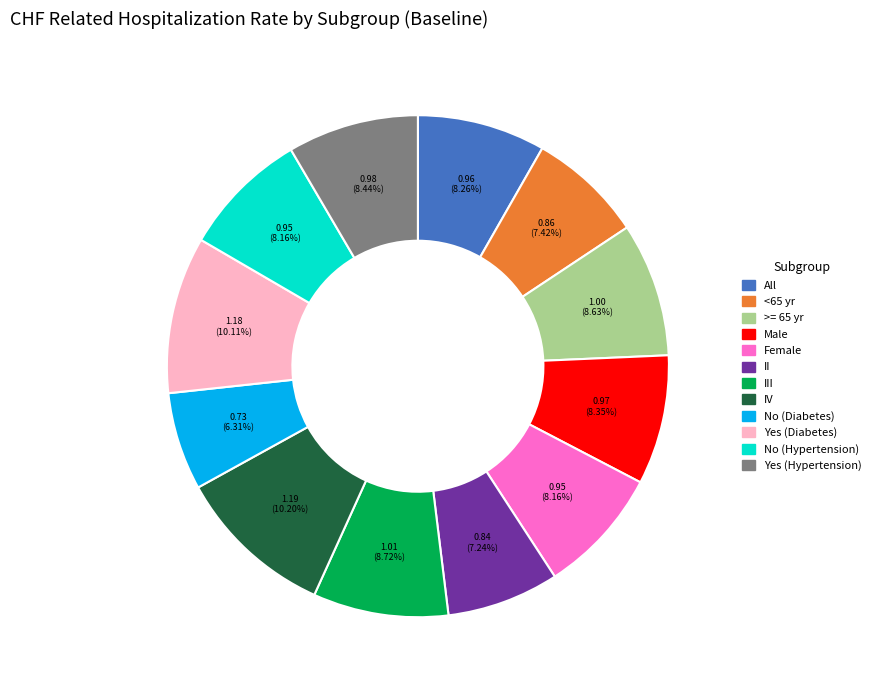

Is there any slice that represents more than half of the pie?

No